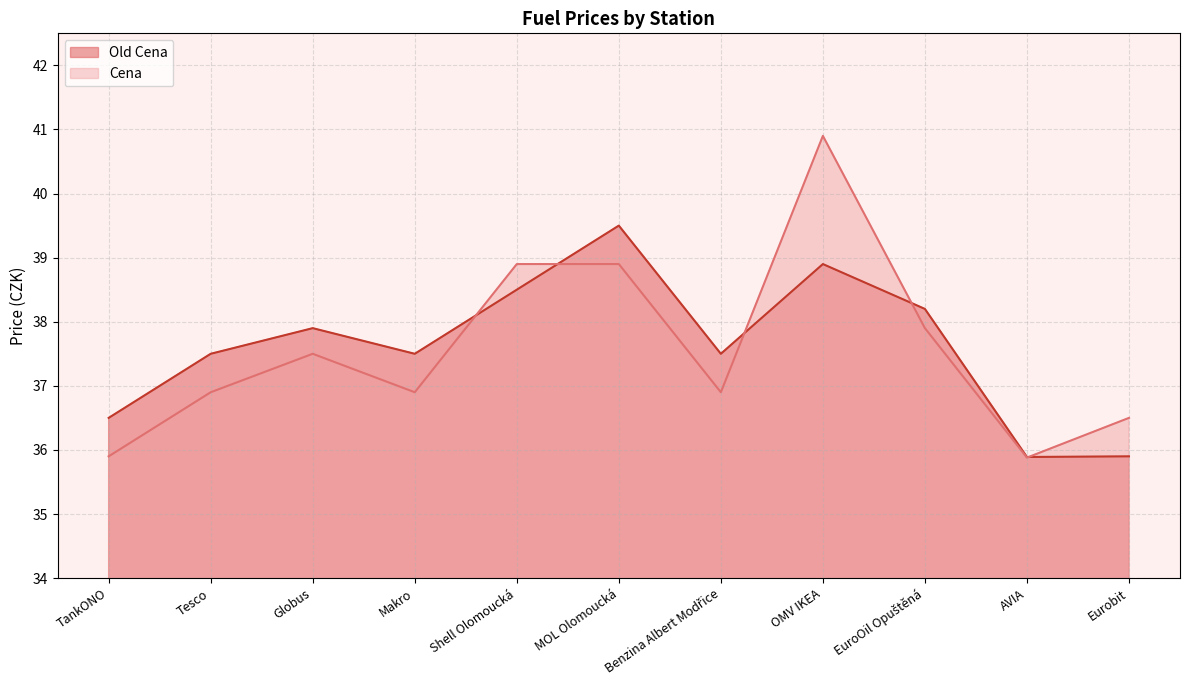

How many intersections are there between Cena and Old Cena?

5